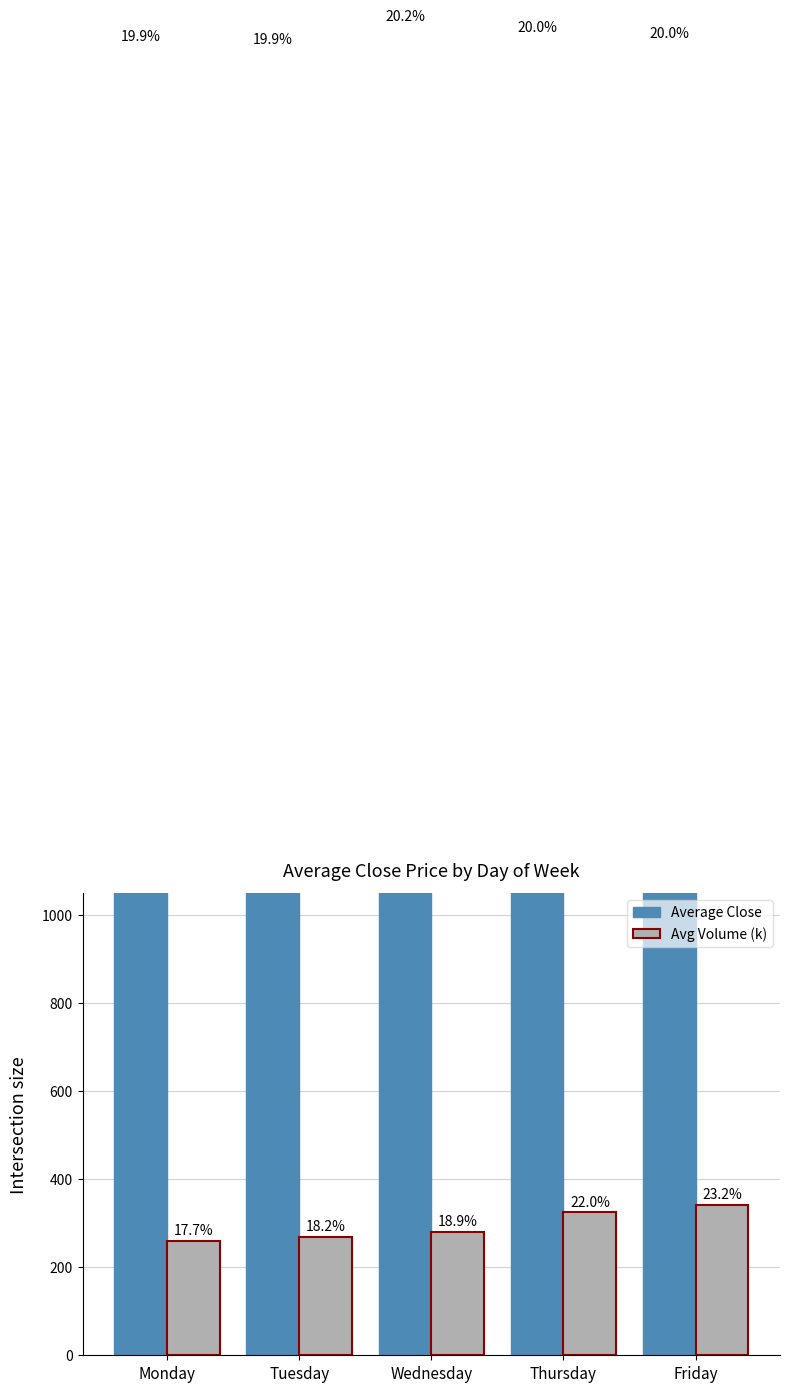

What is the minimum value for Avg Volume (k)?

260.6